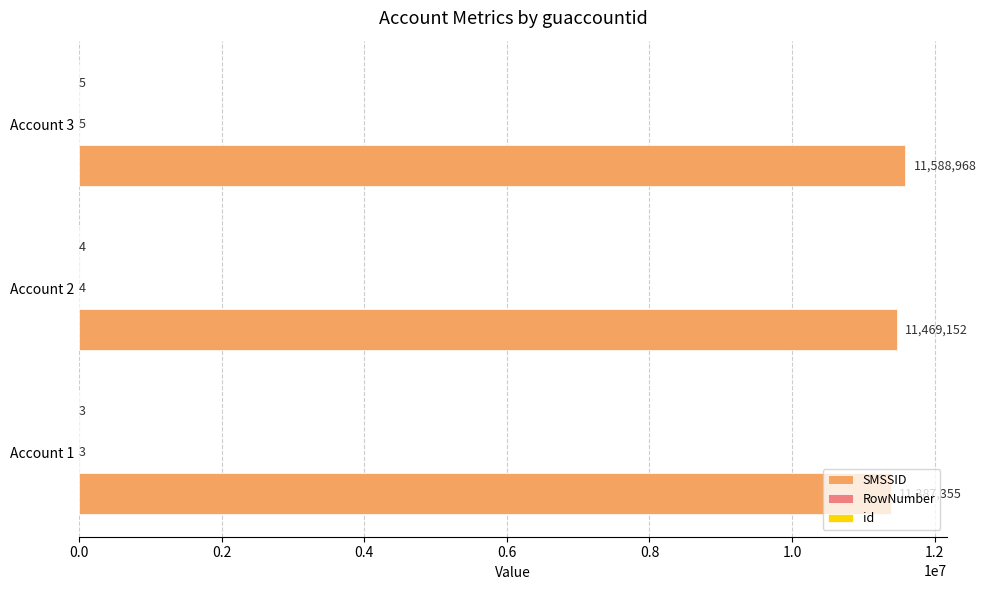

What value does the SMSSID series have at Account 3?

11588968